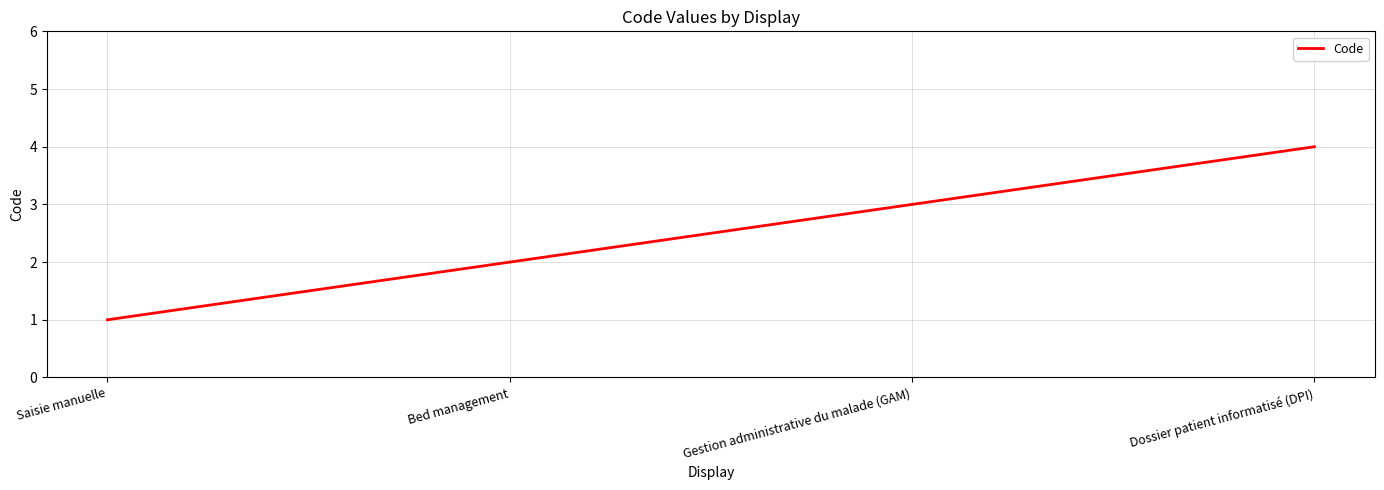

List the labels in order of value, largest first.

Dossier patient informatisé (DPI), Gestion administrative du malade (GAM), Bed management, Saisie manuelle